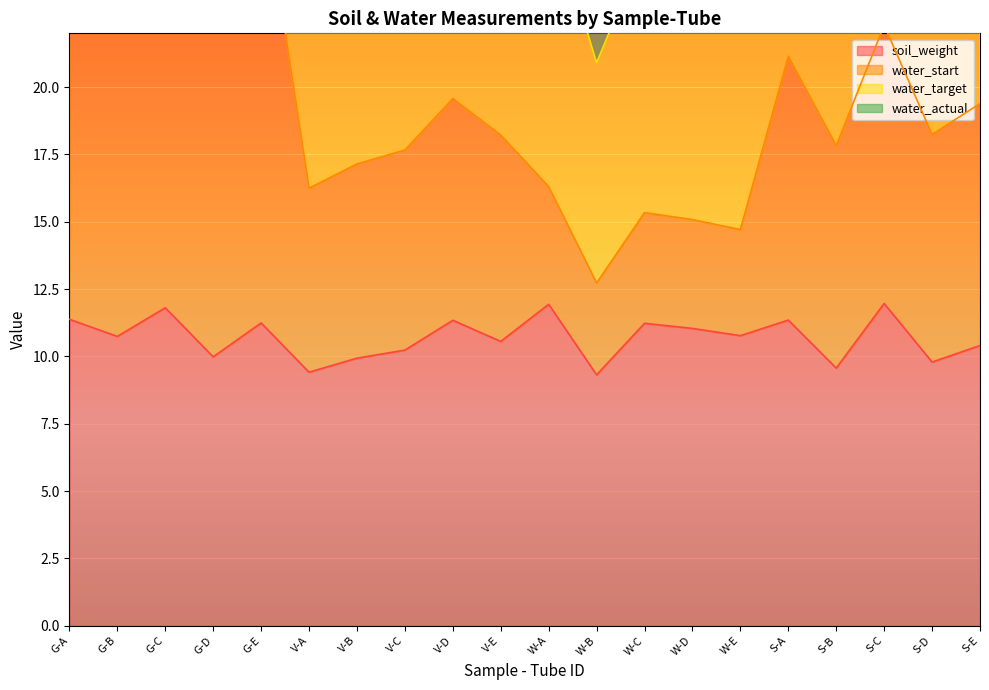

What is the value of the soil_weight point at the 17th from the left?

9.6